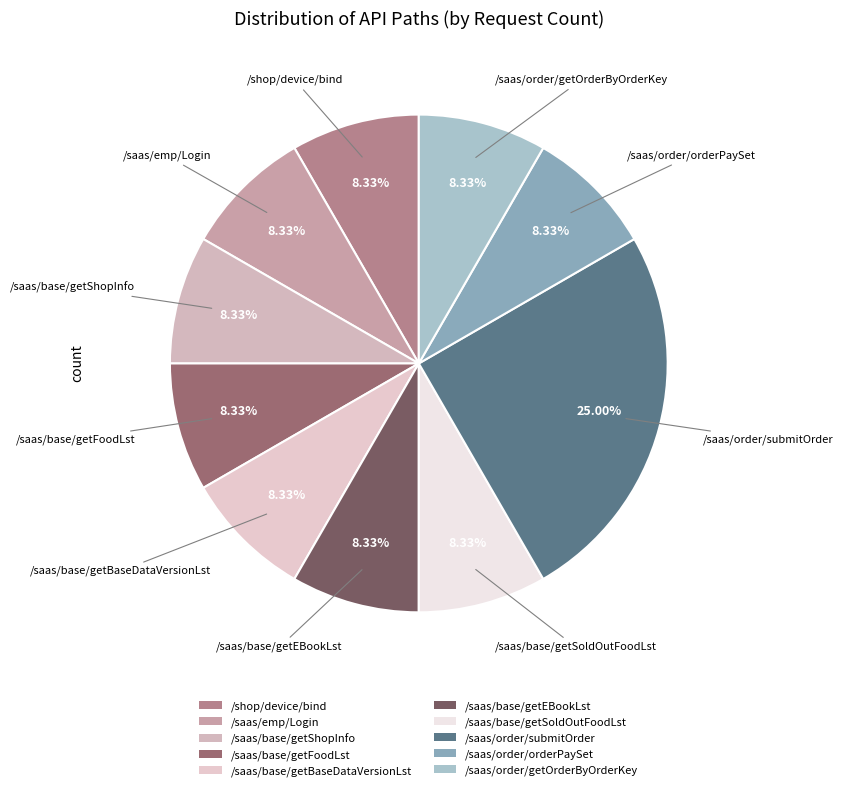

What is the largest slice in the pie chart?

/saas/order/submitOrder